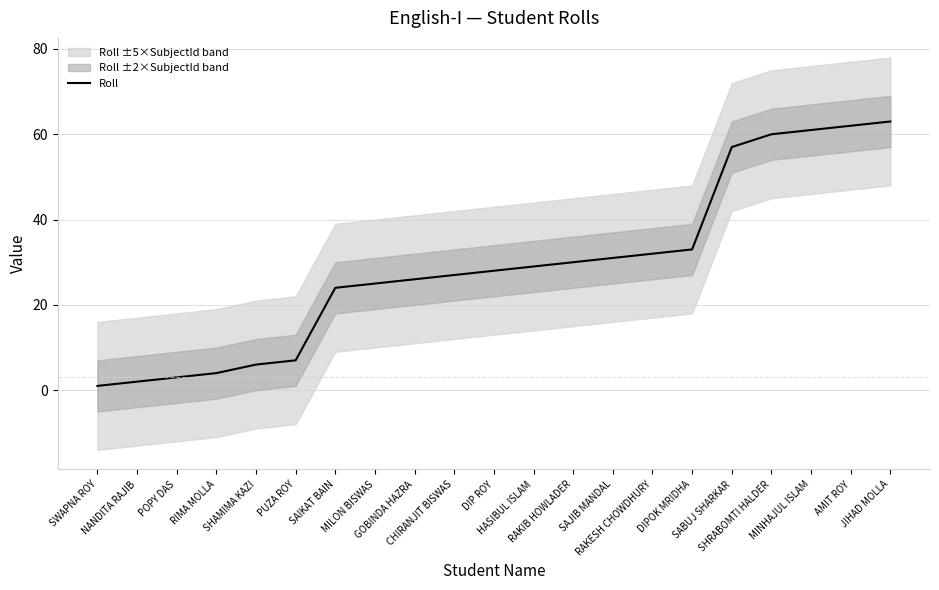

Reading left to right, transcribe all the data shown in this chart.

1	2	3	4	6	7	24	25	26	27	28	29	30	31	32	33	57	60	61	62	63